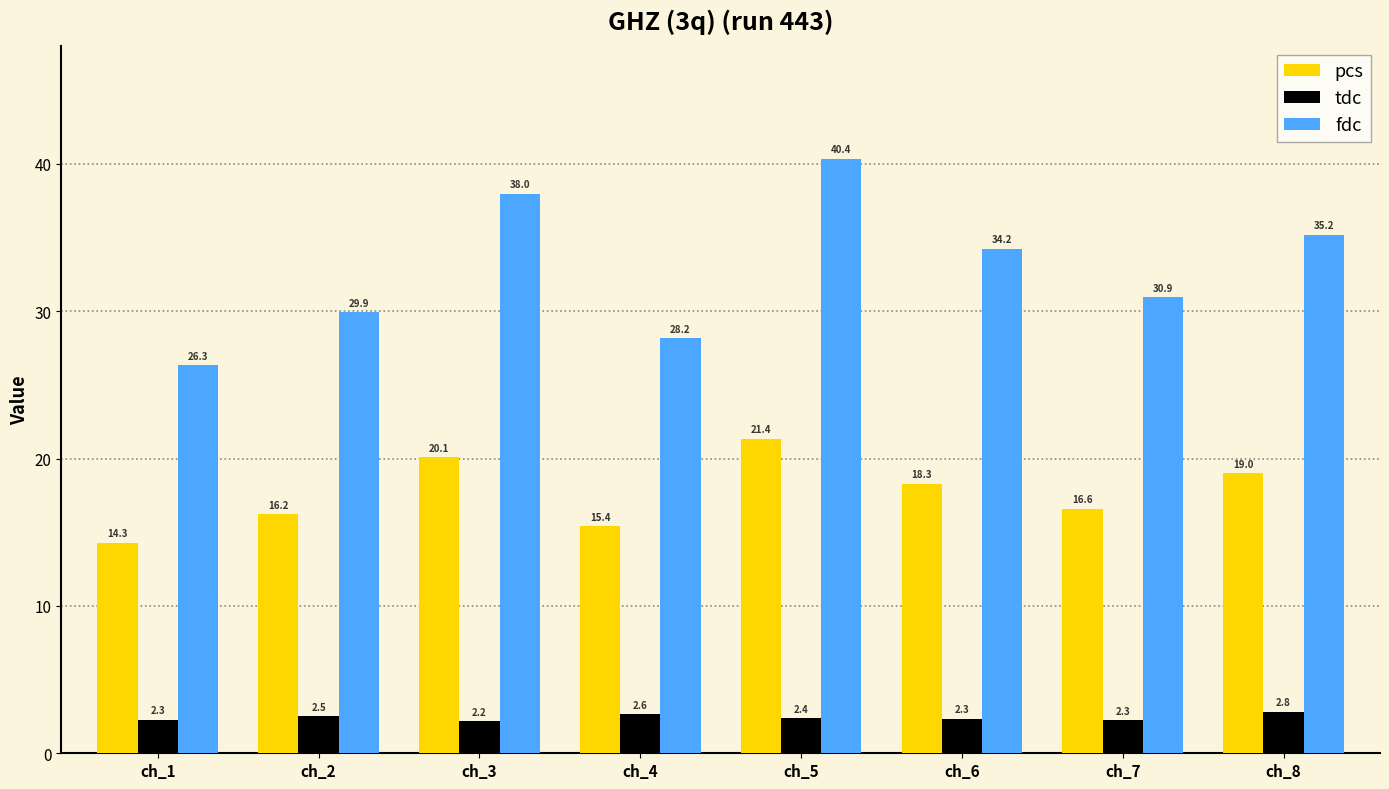

How many values in the pcs series exceed 18?

4